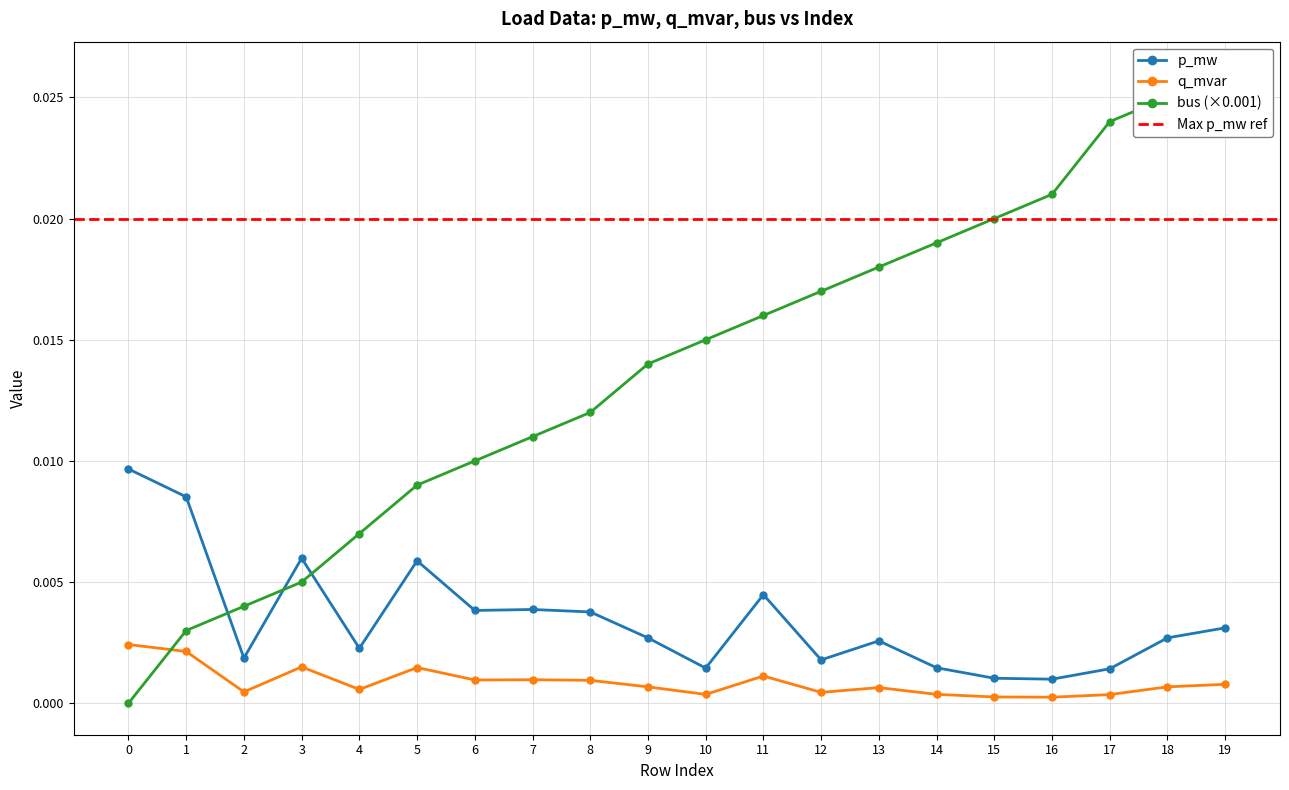

True or false: p_mw and q_mvar cross at least once.

False